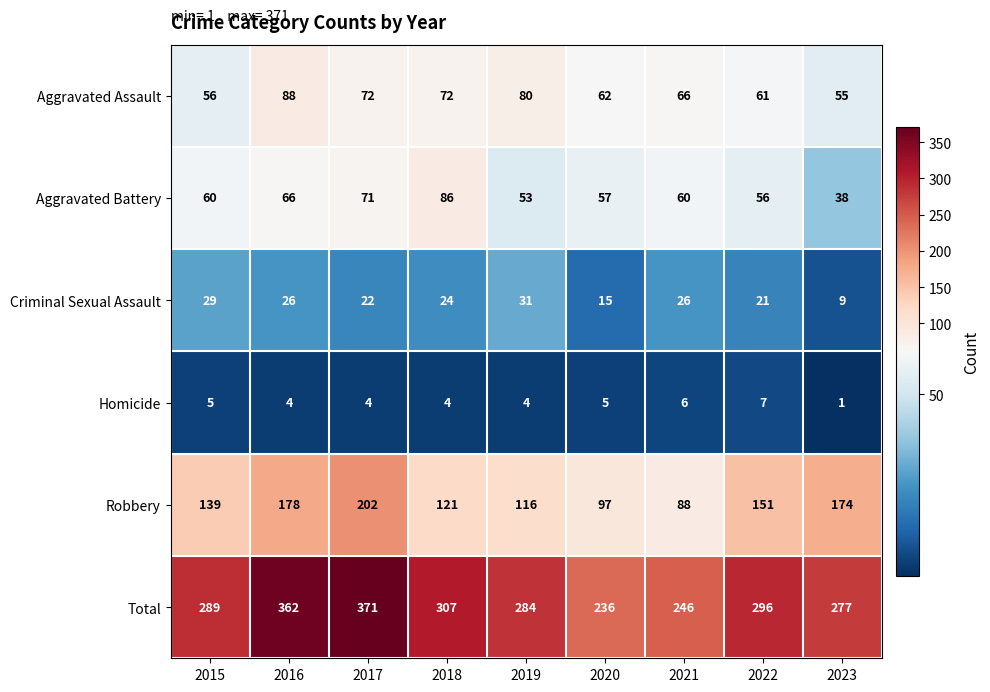

What is the spread (max minus min) of values at 2019?

280